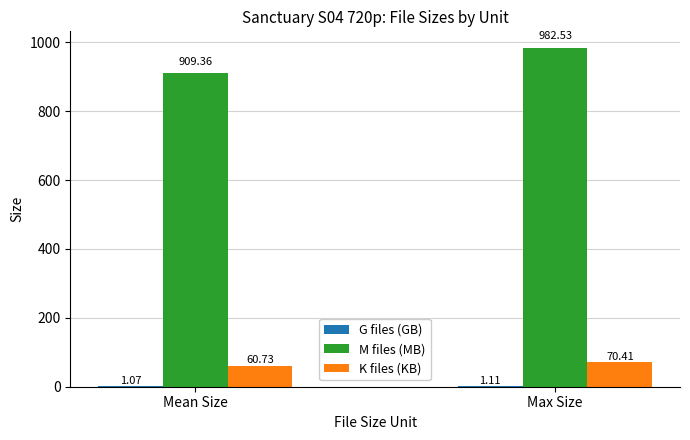

At which category is the sum across all series the highest?

Max Size